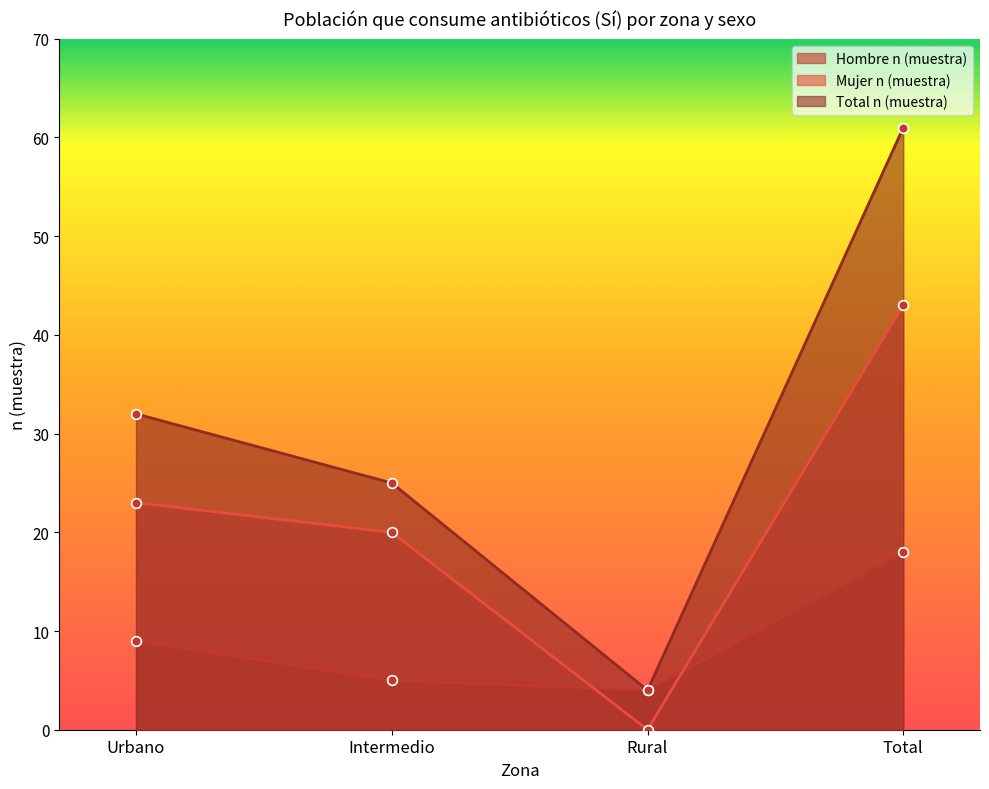

How many values in the Mujer n (muestra) series are below 23?

2